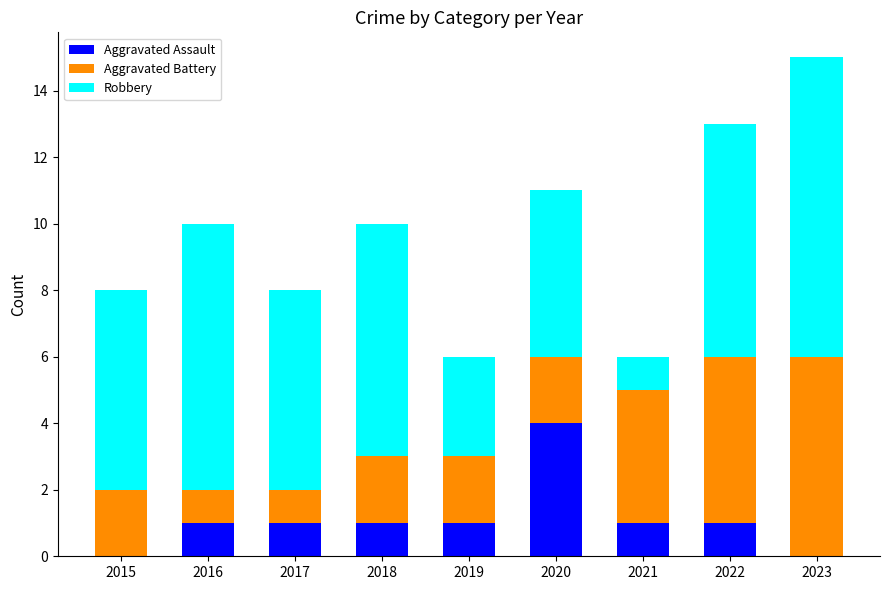

At which category is the sum across all series the highest?

2023